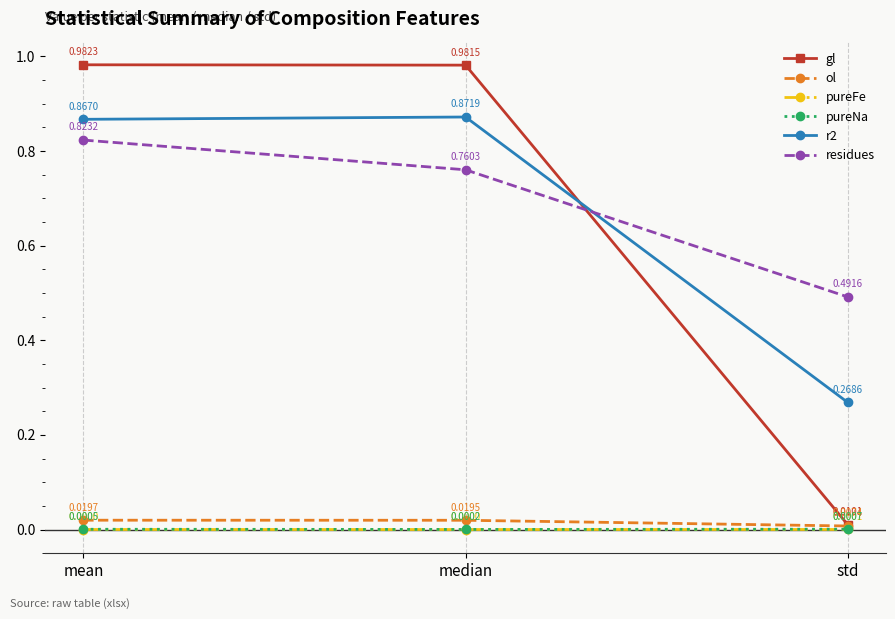

How many positive values does the pureFe series have?

2